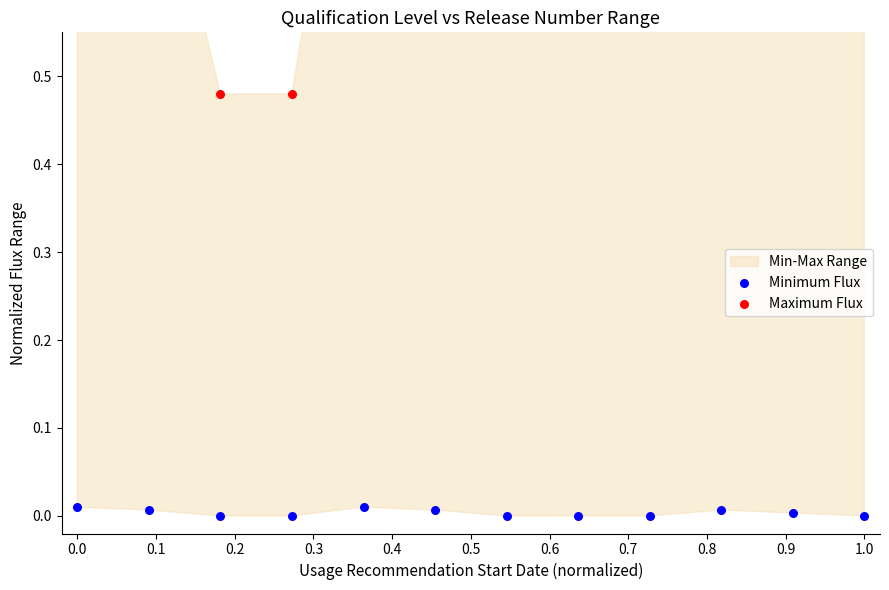

At which category is the sum across all series the highest?

0.4